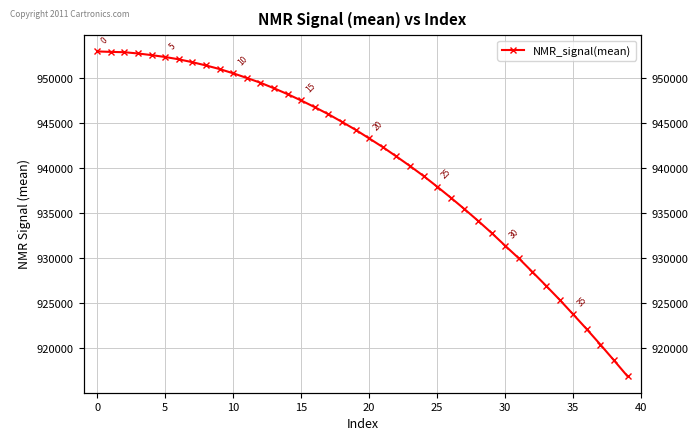

How many values exceed 944264?

20